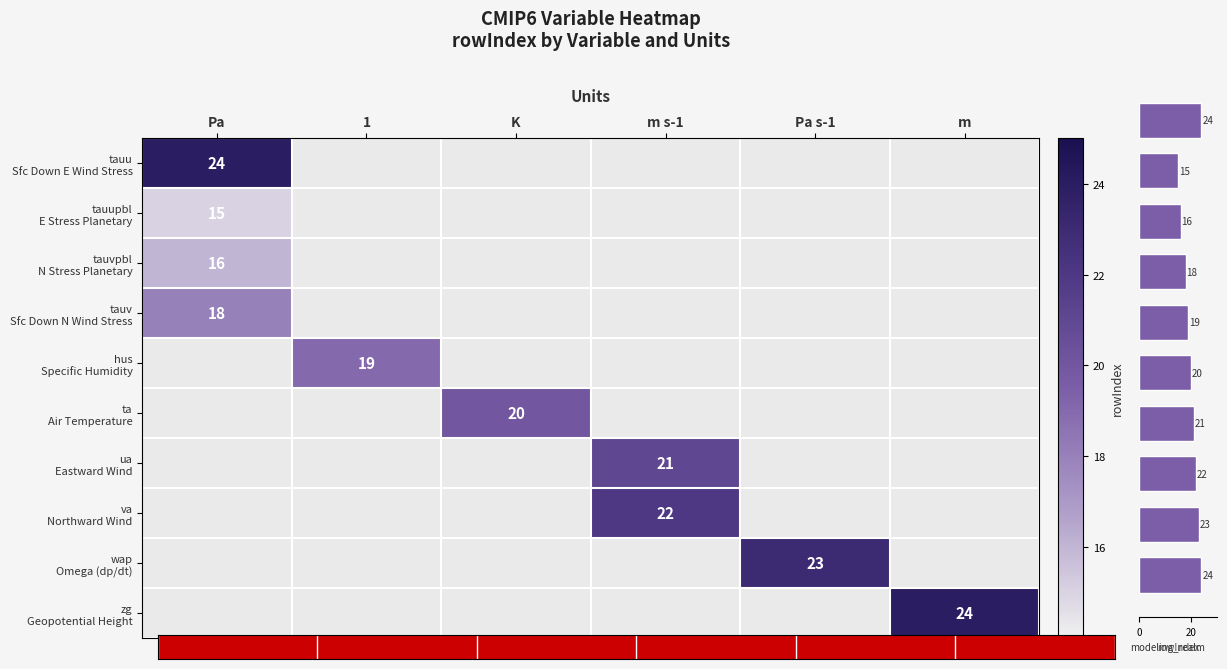

What is the ratio of the value at 2 to the value at 4?

0.8